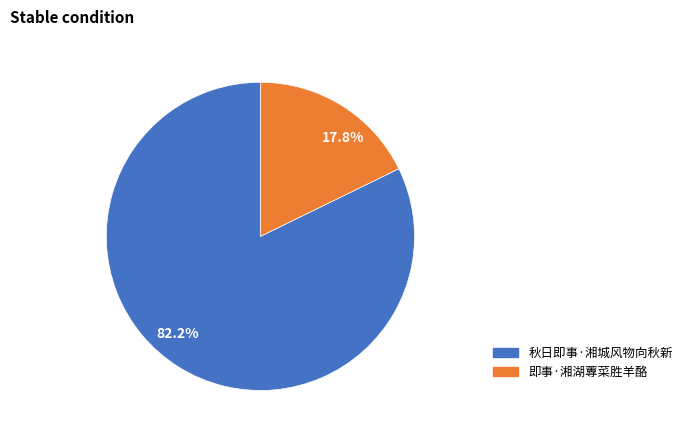

To the nearest percent, what portion does 秋日即事·湘城风物向秋新 represent?

82%